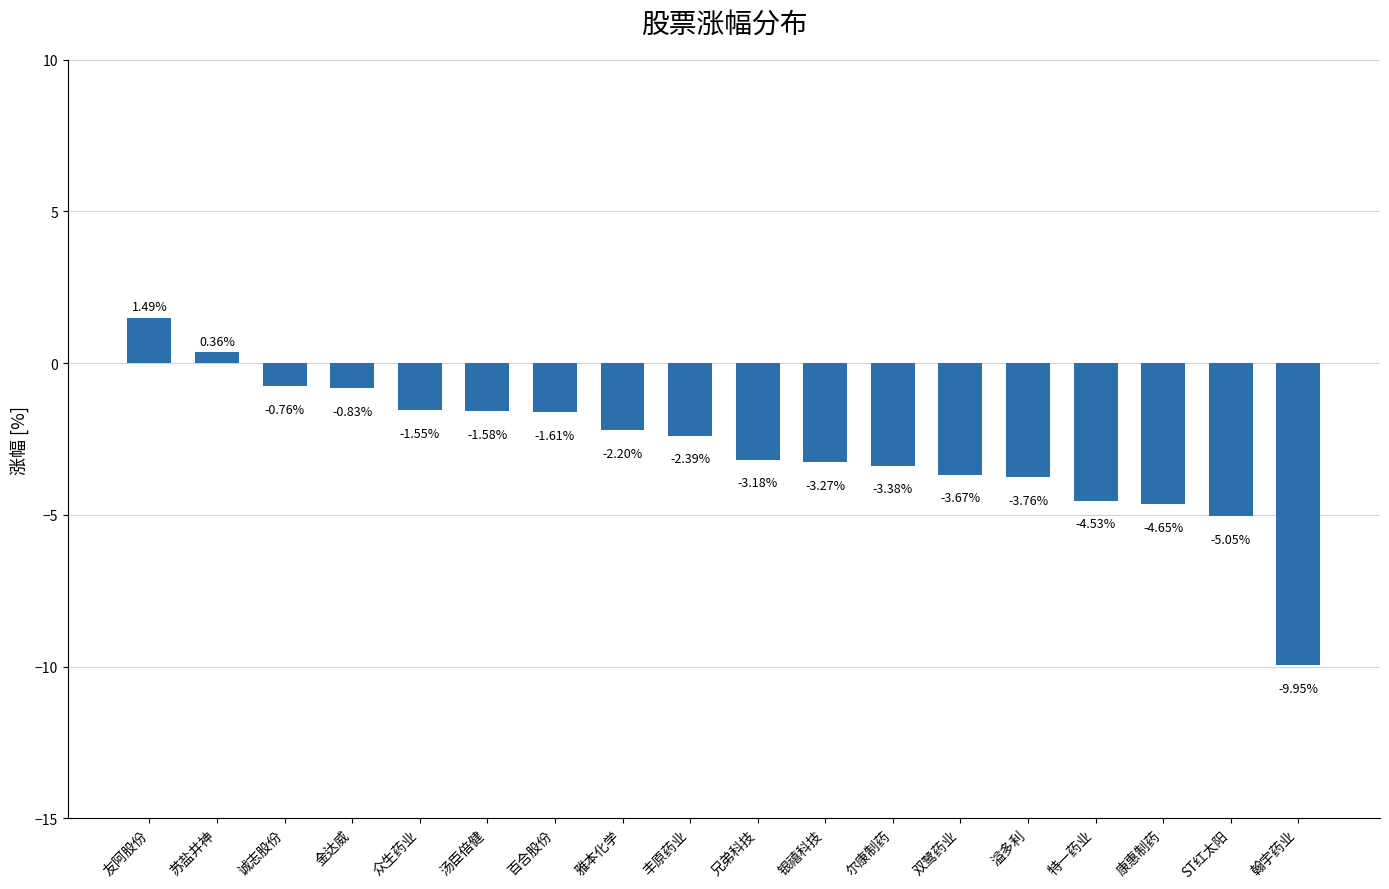

List the labels in order of value, smallest first.

翰宇药业, ST红太阳, 康惠制药, 特一药业, 溢多利, 双鹭药业, 尔康制药, 银禧科技, 兄弟科技, 丰原药业, 雅本化学, 百合股份, 汤臣倍健, 众生药业, 金达威, 诚志股份, 苏盐井神, 友阿股份